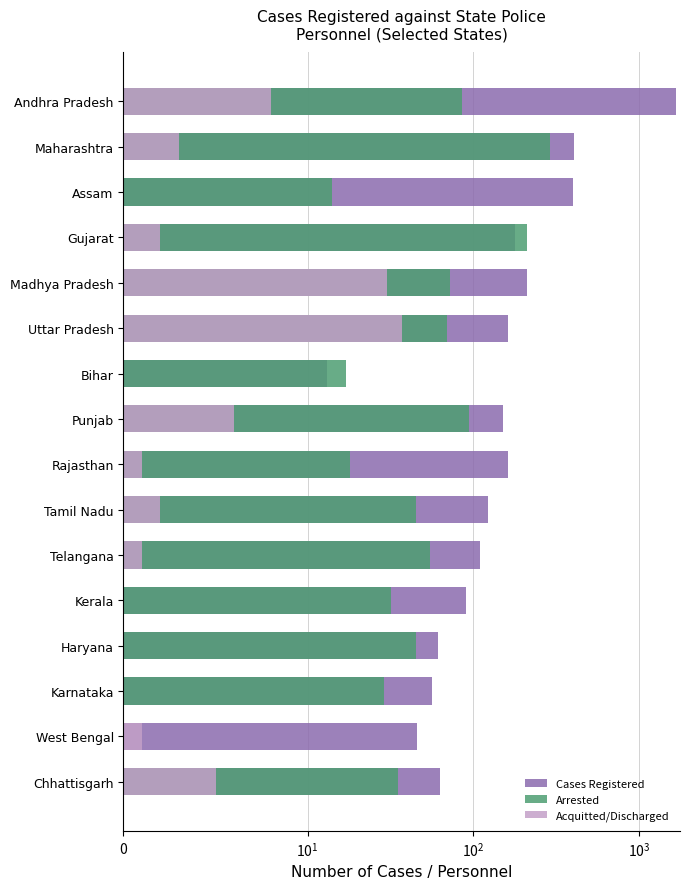

What position from the right is Tamil Nadu?

7